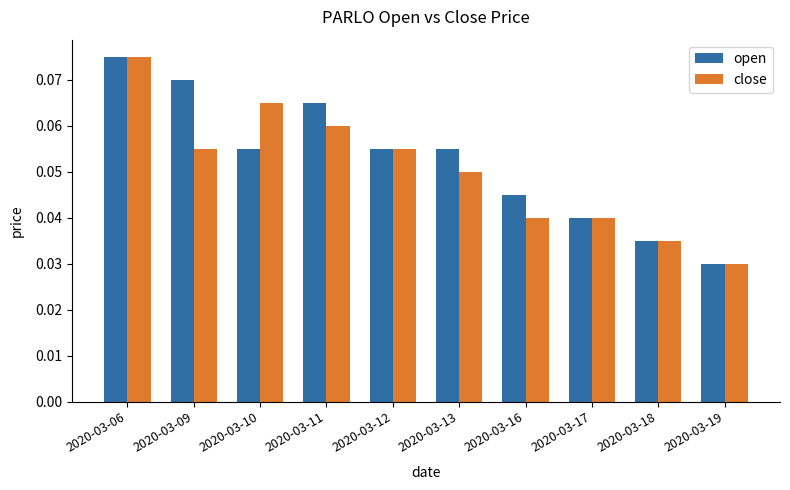

Which series changed the most between 2020-03-16 and 2020-03-19?

open